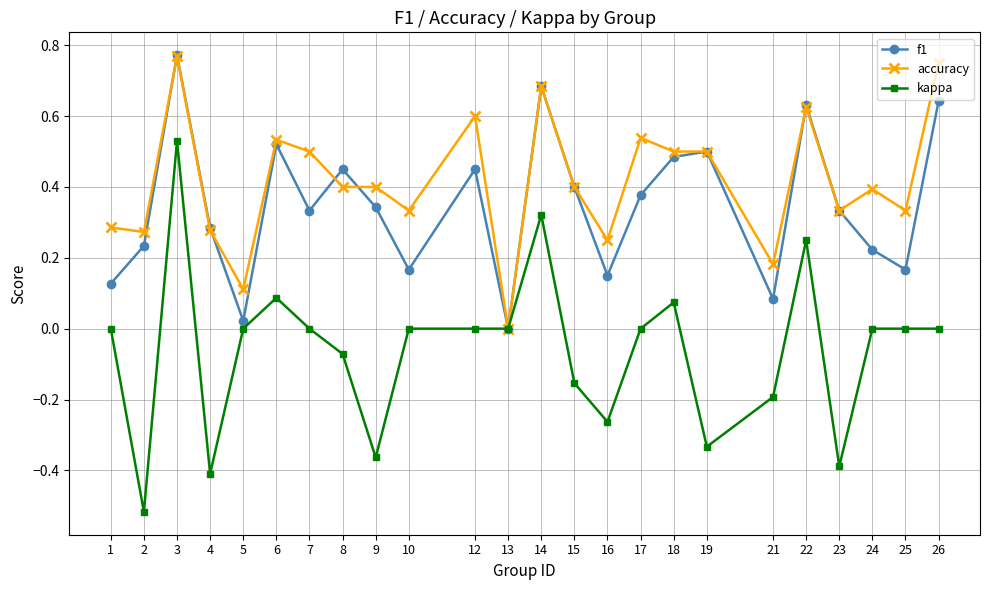

At which label does accuracy reach its minimum?

13